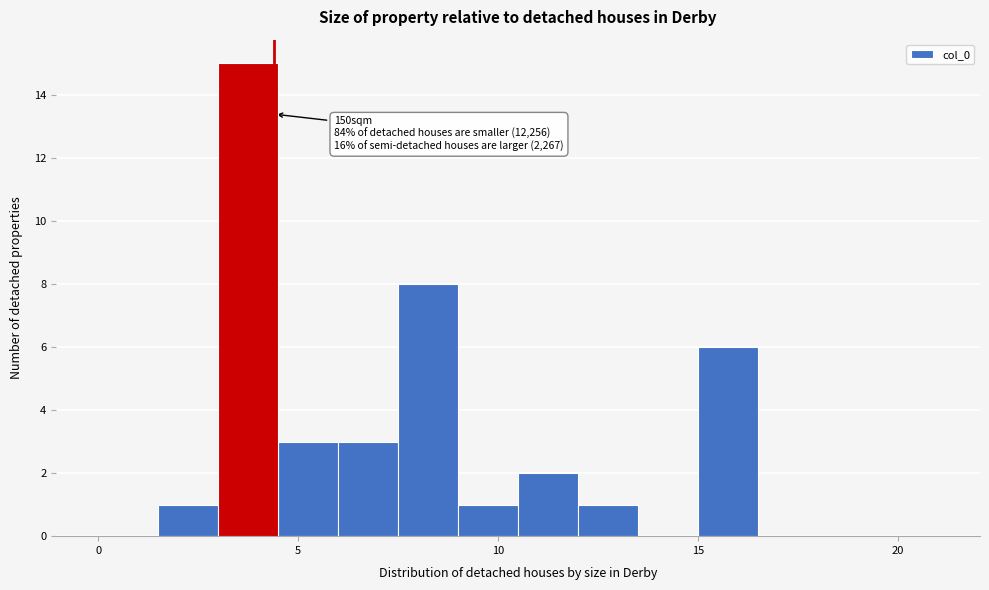

Around what value on the x-axis is the tallest bar? Give the approximate position of its centre, as read against the axis.

4.0